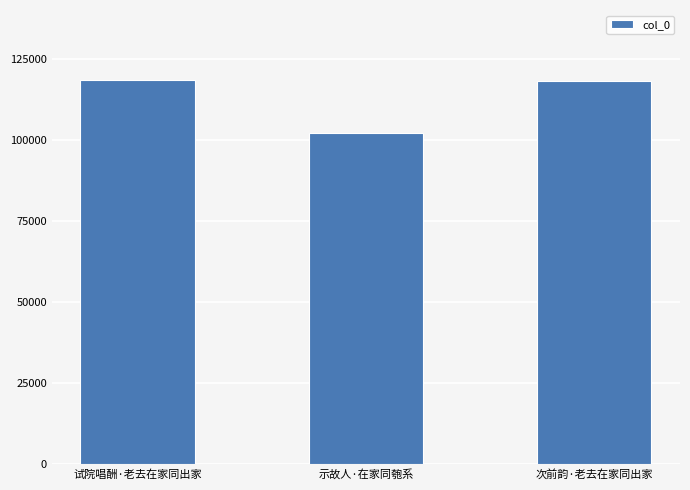

The chart shows a value of 188543 at 试院唱酬·老去在家同出家. True or false?

False